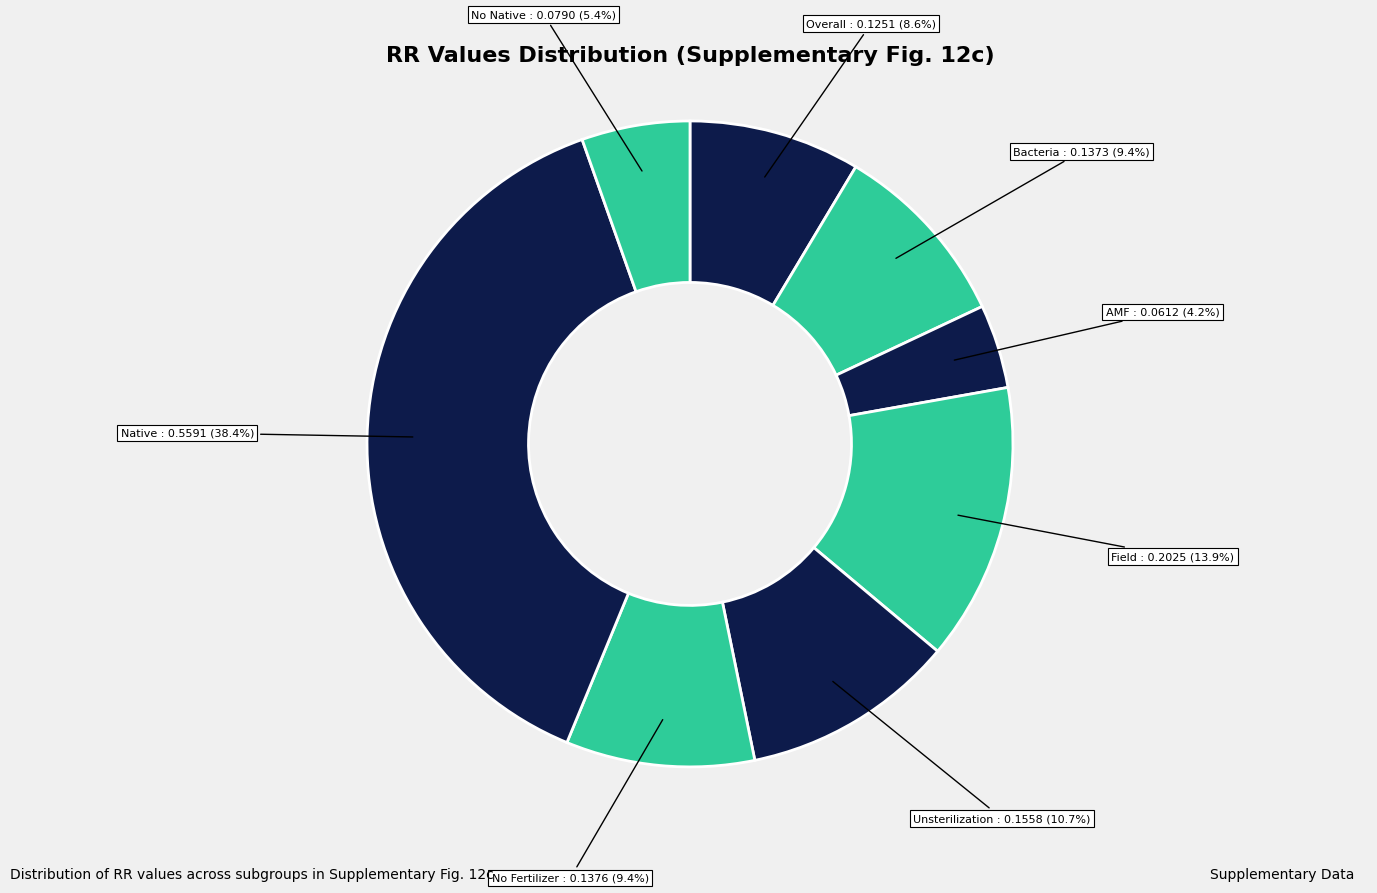

Count the number of slices in the pie.

8